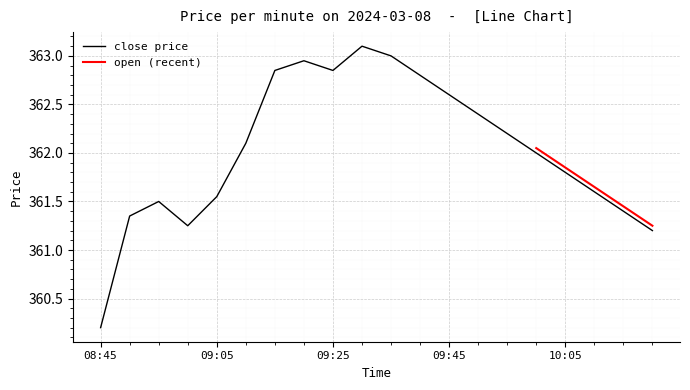

How many values exceed 362?

10